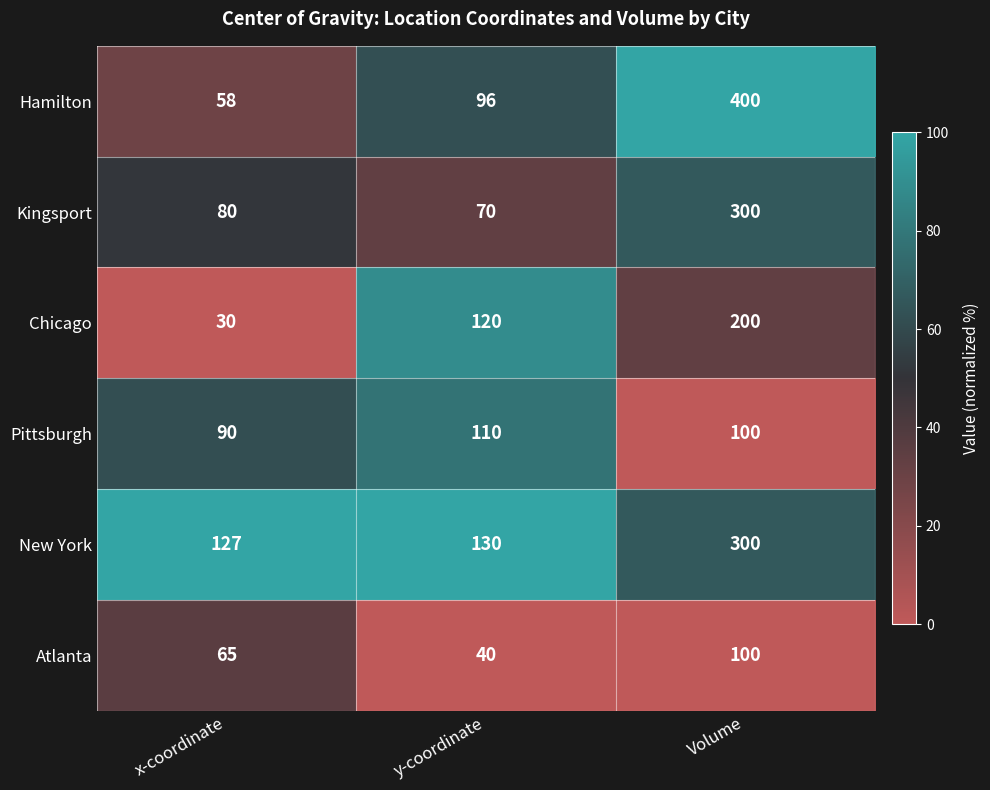

At how many categories does at least one series exceed 70?

3